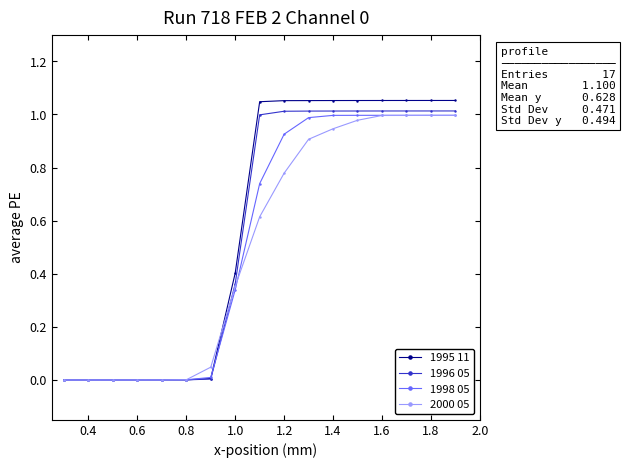

Which series has the widest spread of values?

1995 11